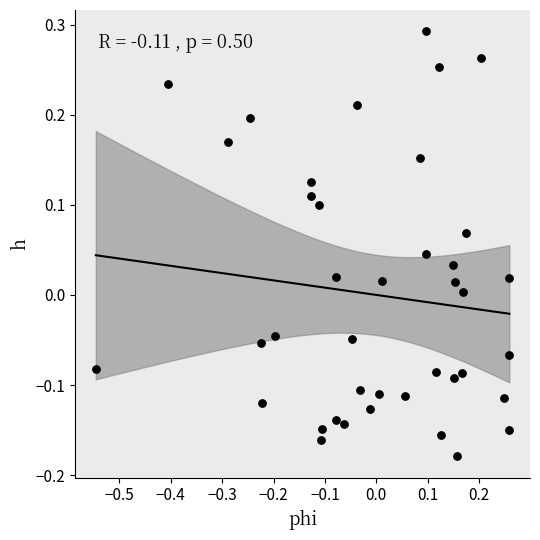

What is the range of X values (max minus min)?

0.8